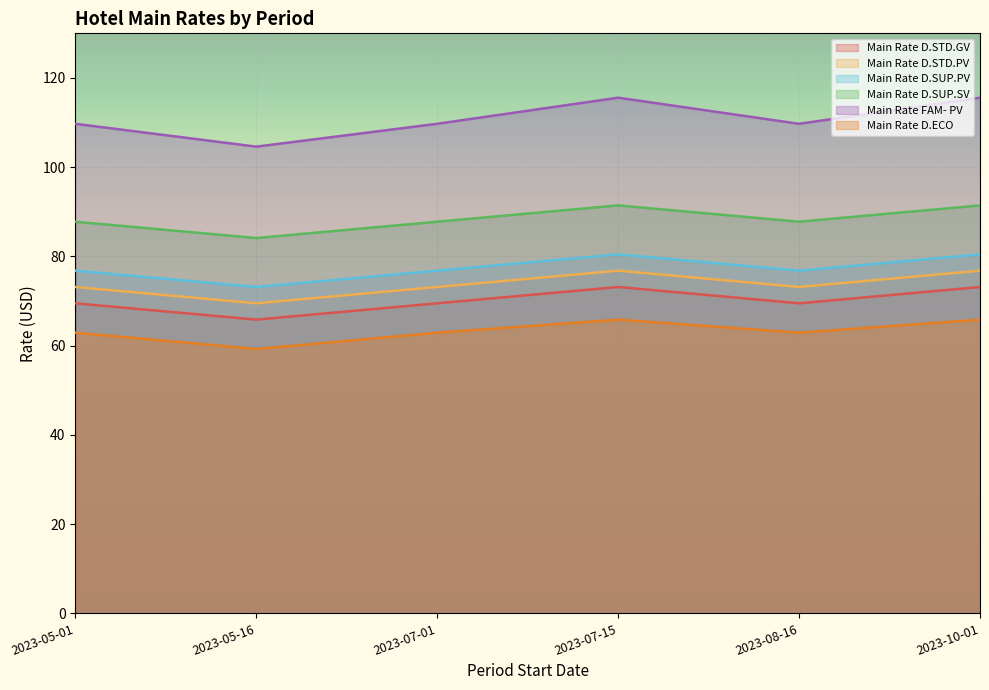

Does the chart display data point markers on the line(s)?

No